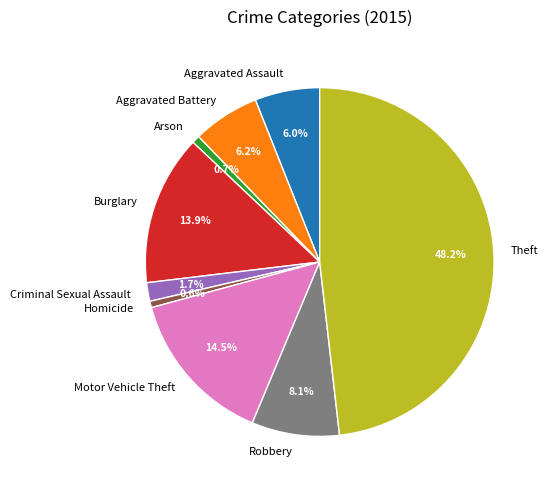

What percentage do Arson and Aggravated Battery together represent?

6.9%